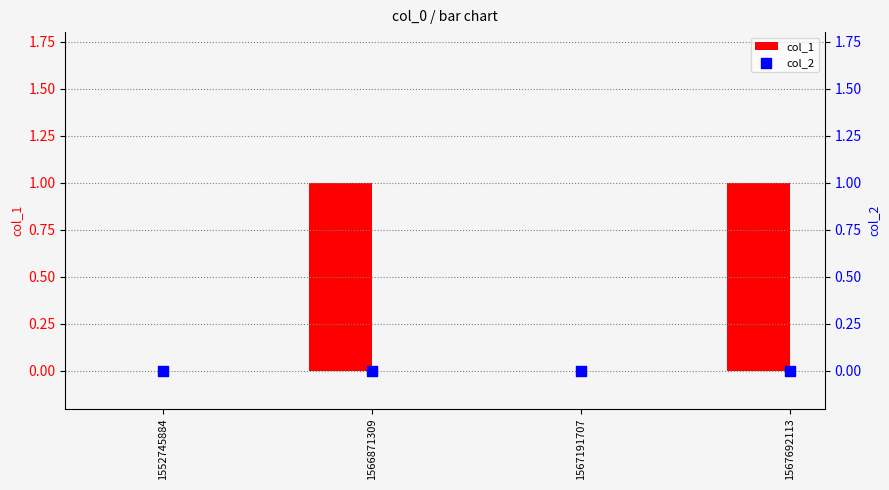

Is the value of col_1 at 1552745884 greater than the value of col_2 at 1567191707?

No